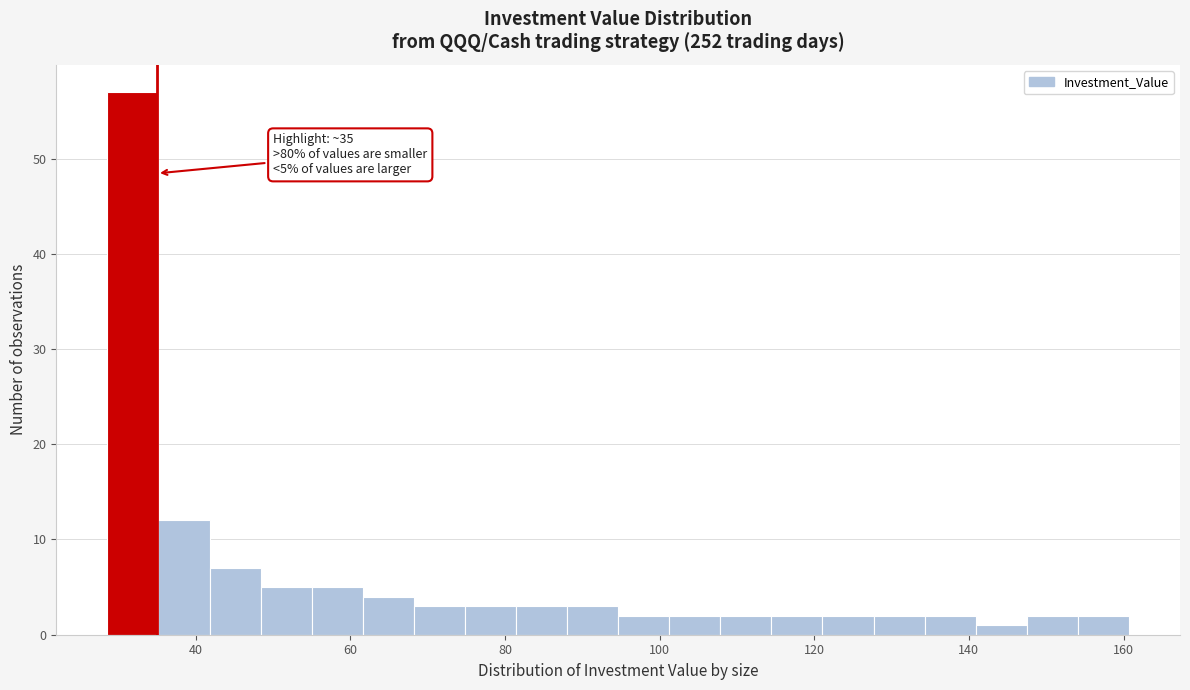

Around what value on the x-axis is the tallest bar? Give the approximate position of its centre, as read against the axis.

32